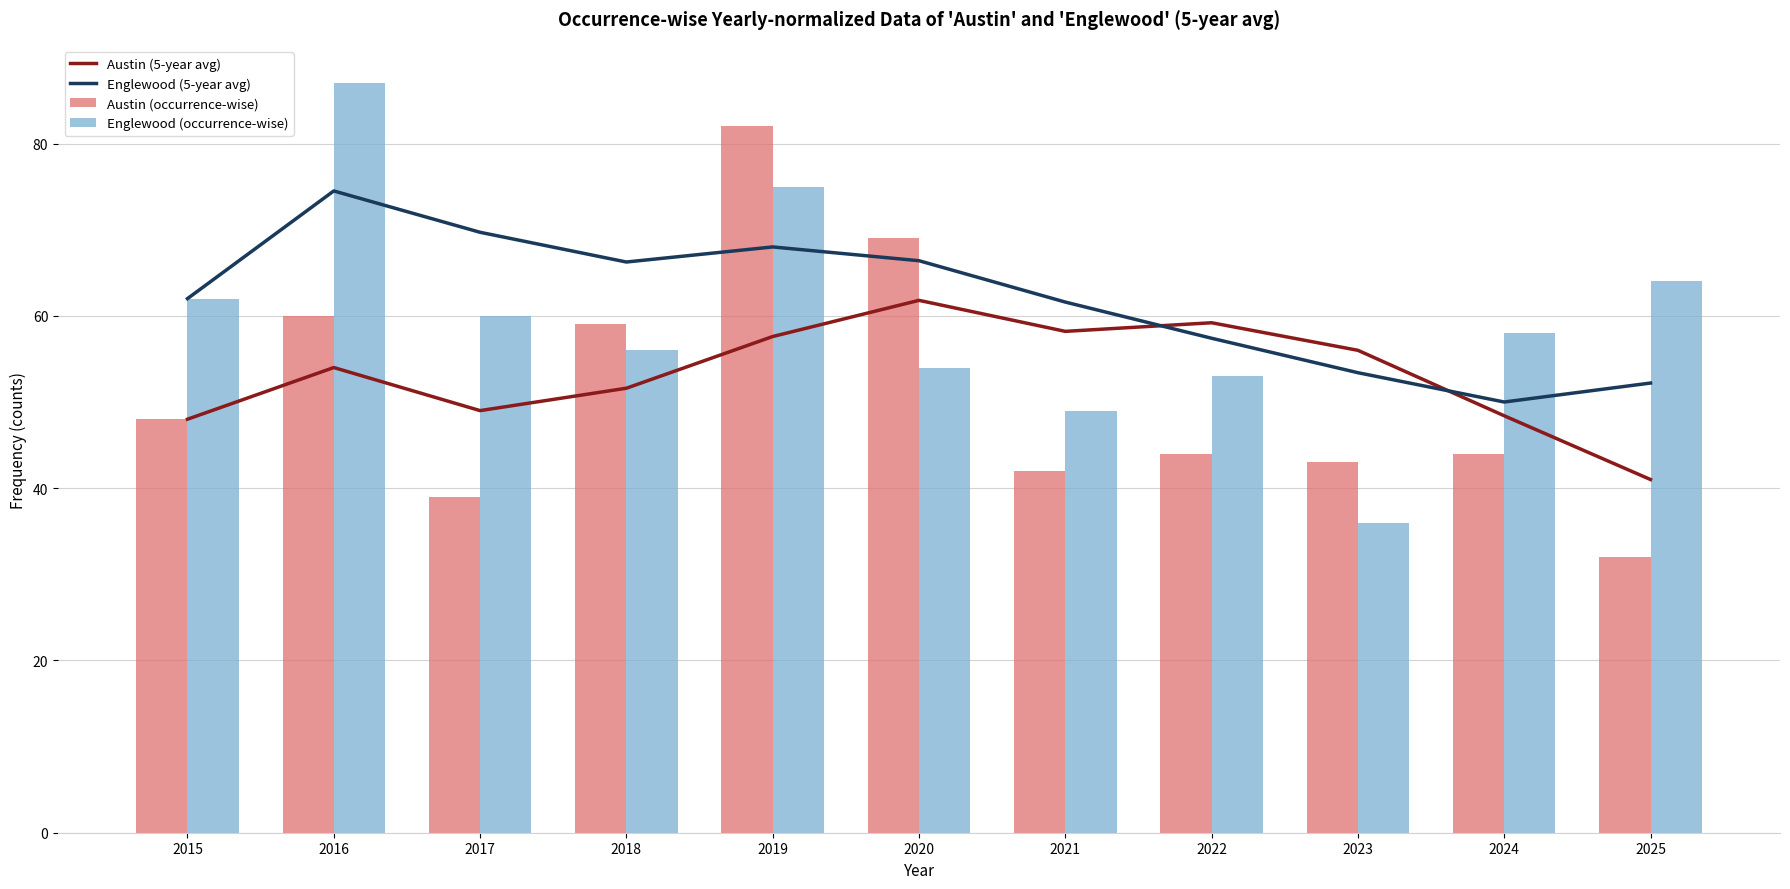

Which has a higher value, 2019 or 2023?

2019